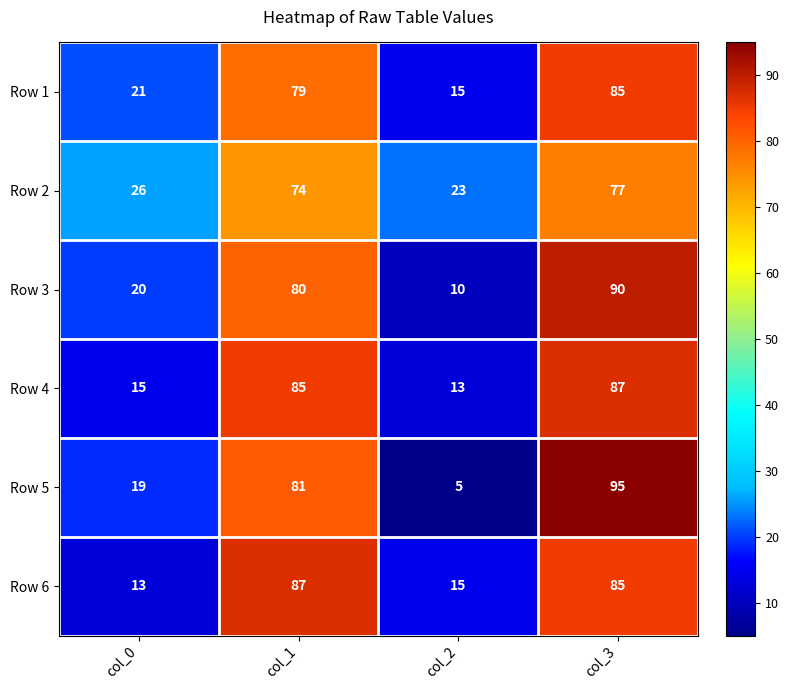

Reading right to left, transcribe all the data shown in this chart.

Row 1: col_3=85	col_2=15	col_1=79	col_0=21
Row 2: col_3=77	col_2=23	col_1=74	col_0=26
Row 3: col_3=90	col_2=10	col_1=80	col_0=20
Row 4: col_3=87	col_2=13	col_1=85	col_0=15
Row 5: col_3=95	col_2=5	col_1=81	col_0=19
Row 6: col_3=85	col_2=15	col_1=87	col_0=13